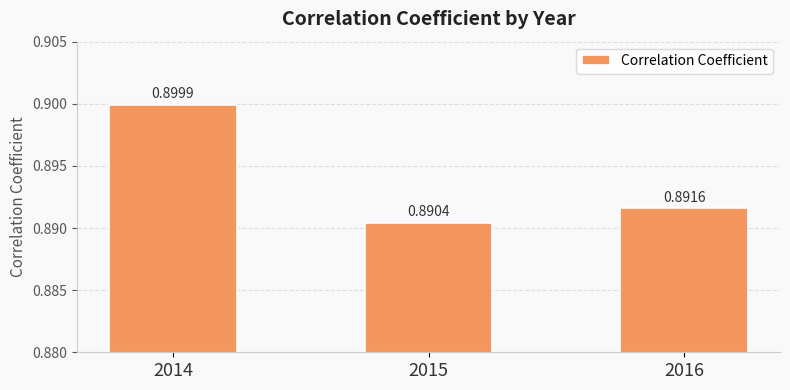

List the labels in order of value, largest first.

2014, 2016, 2015